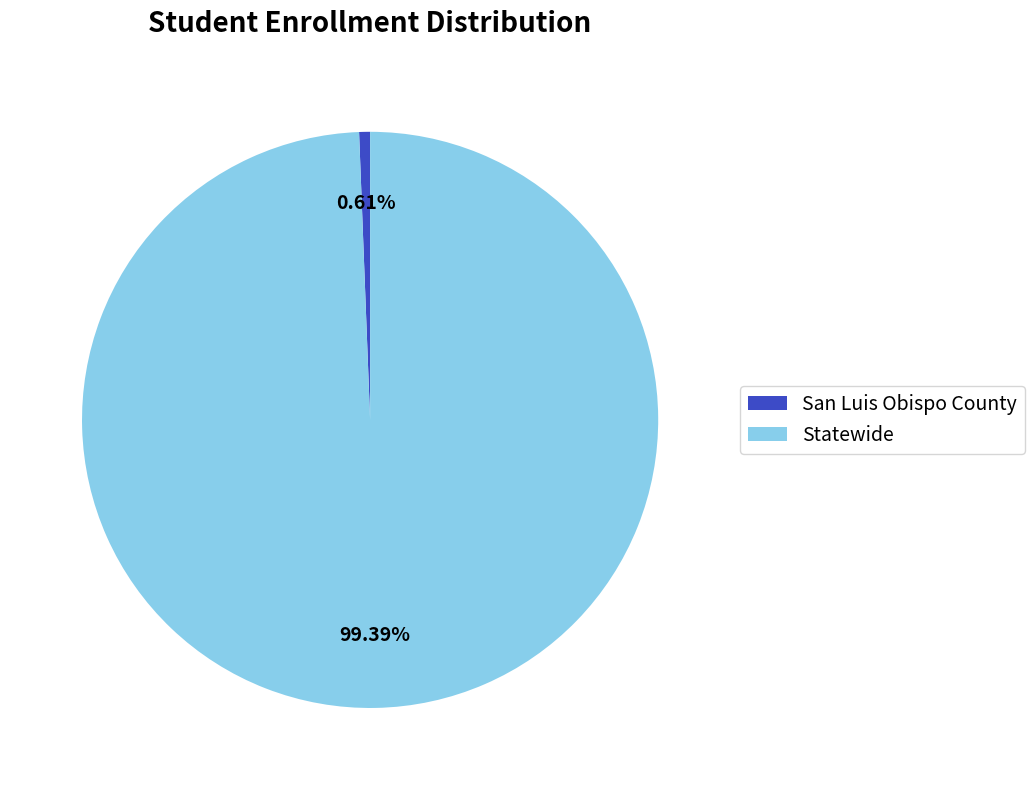

Approximately how many times larger is the value at Statewide compared to San Luis Obispo County?

162.8